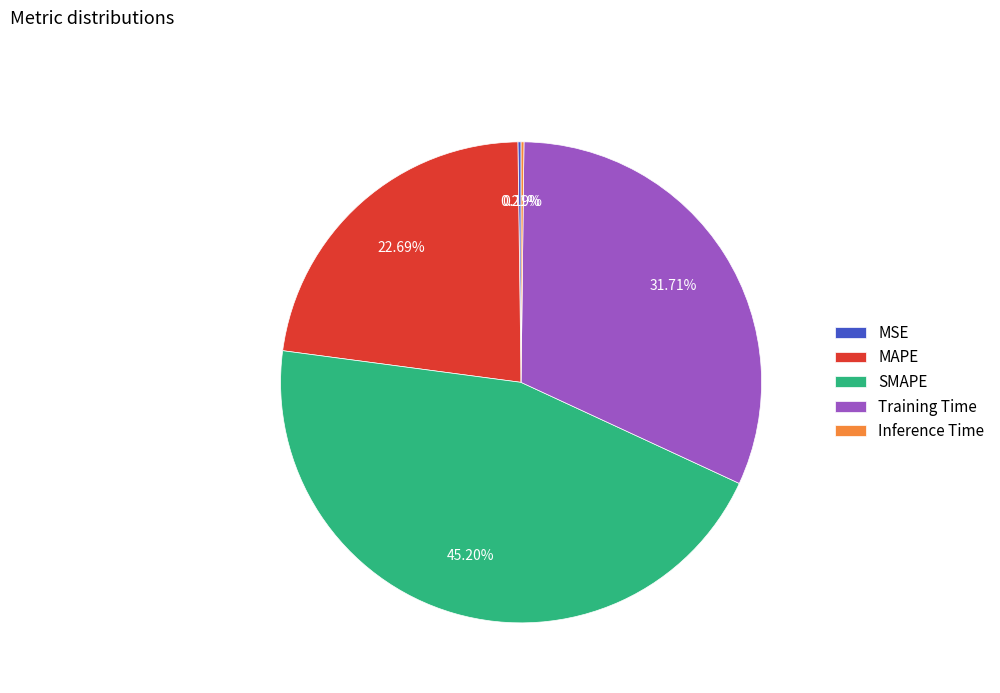

Is there any slice that represents more than half of the pie?

No